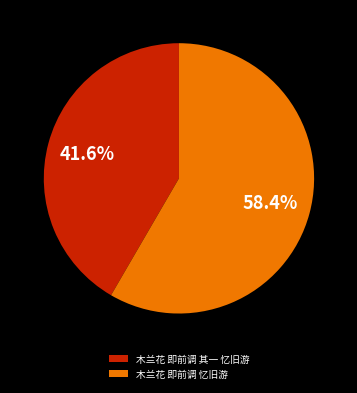

Is 木兰花 即前调 其一 忆旧游 the majority of the pie?

No